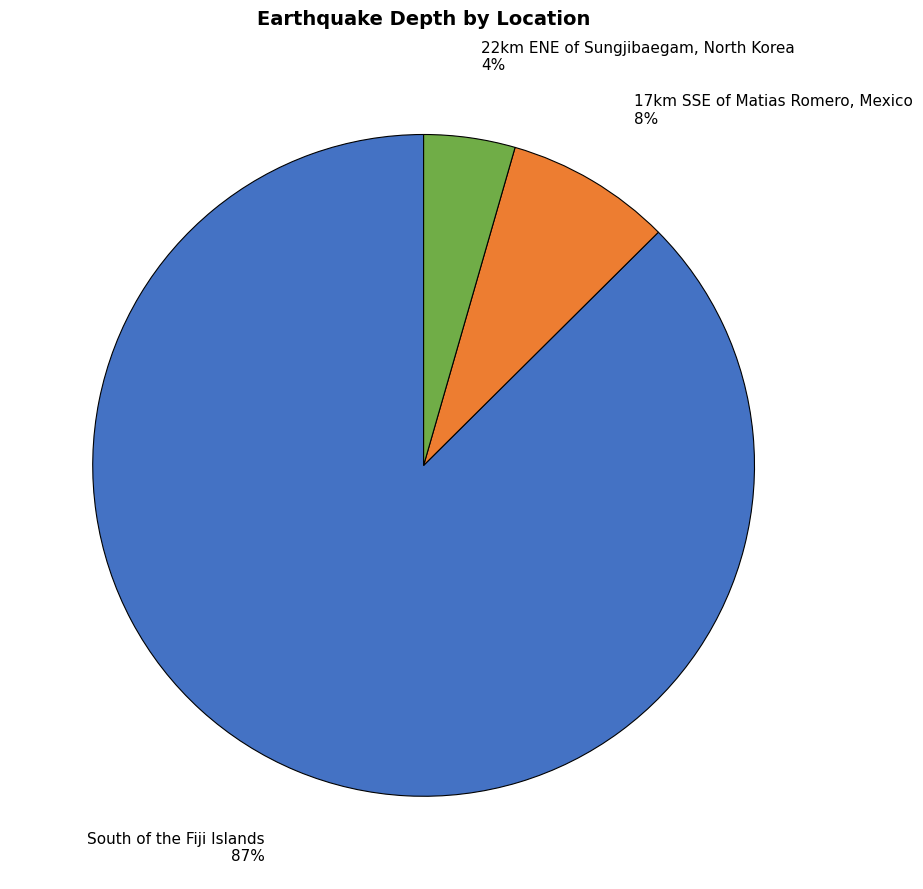

Which slice is the smallest?

22km ENE of Sungjibaegam, North Korea